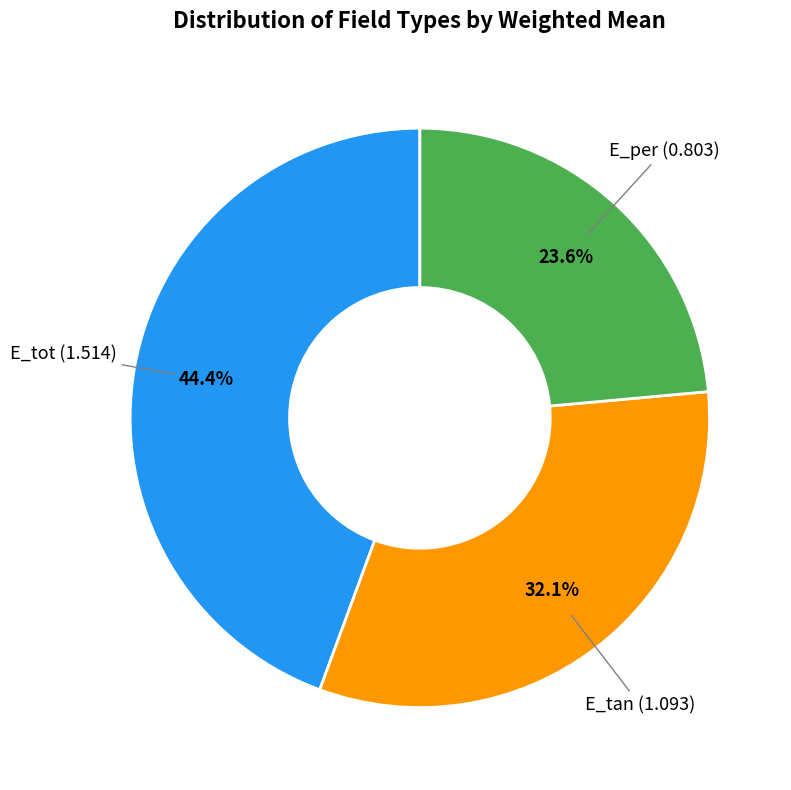

Is there any slice that represents more than half of the pie?

No